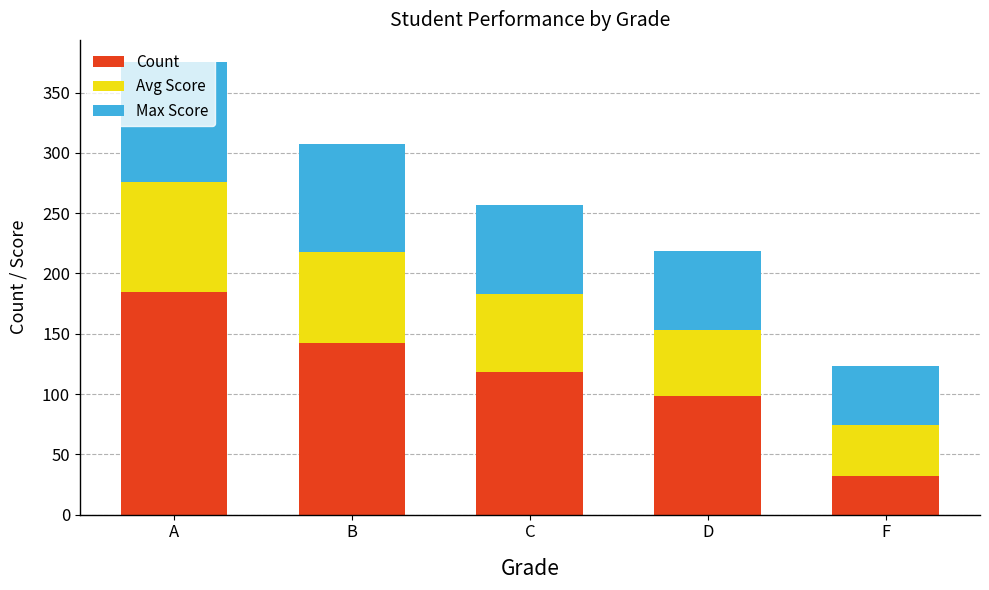

The Count series shows 142 at B. True or false?

True